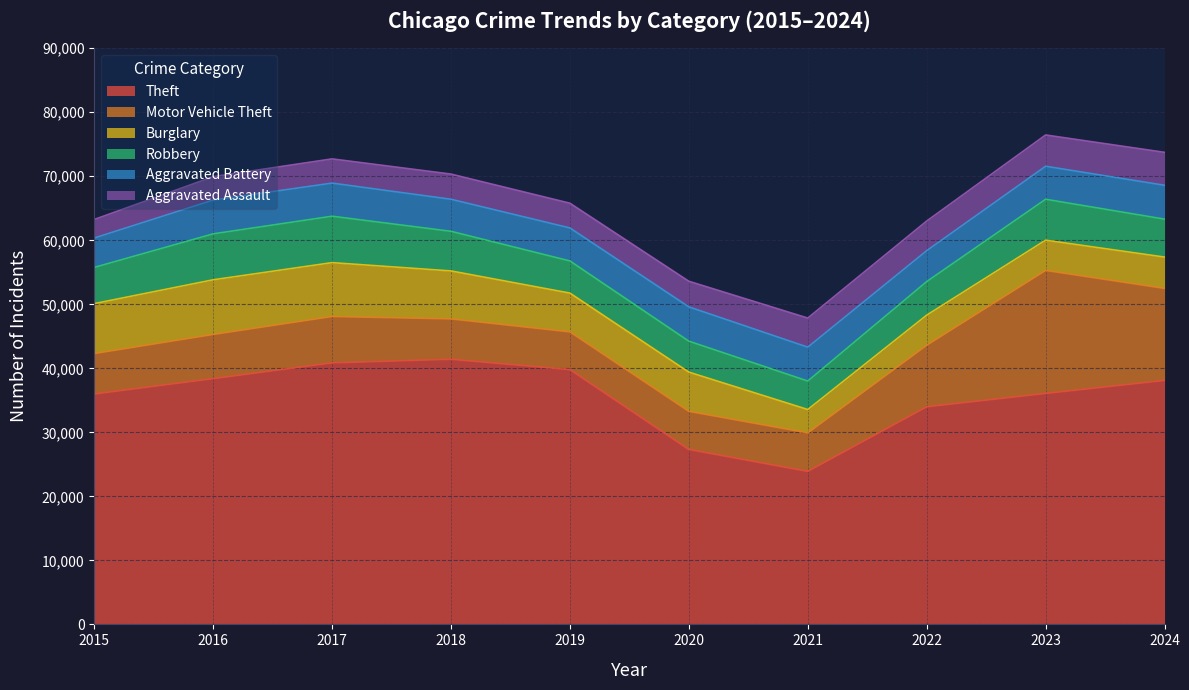

What is the spread (max minus min) of values at 2020?

23318